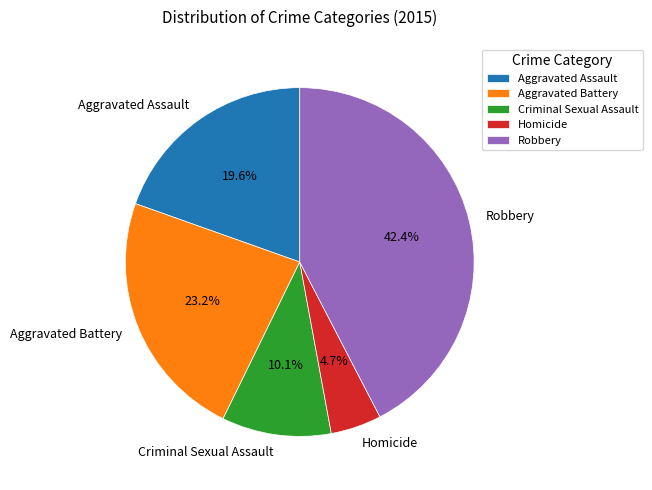

Between Homicide and Aggravated Assault, which is larger?

Aggravated Assault